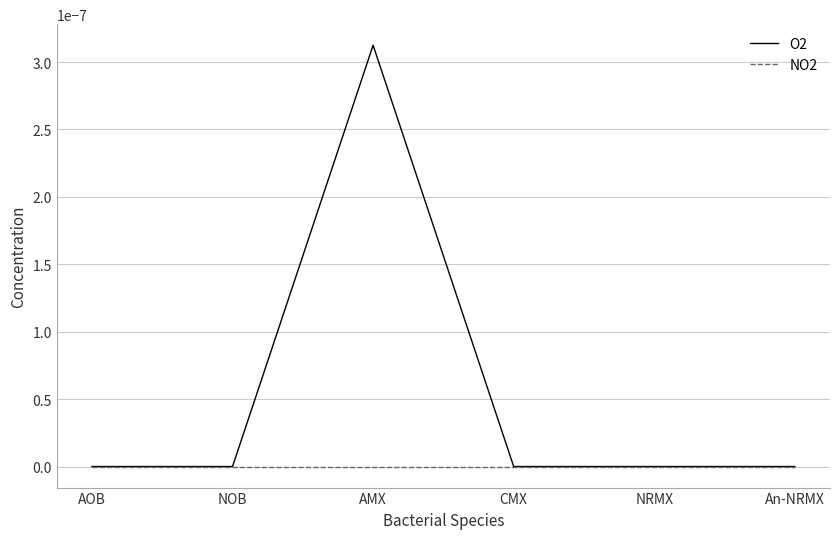

Is the value of NO2 at AOB greater than the value of O2 at AMX?

No